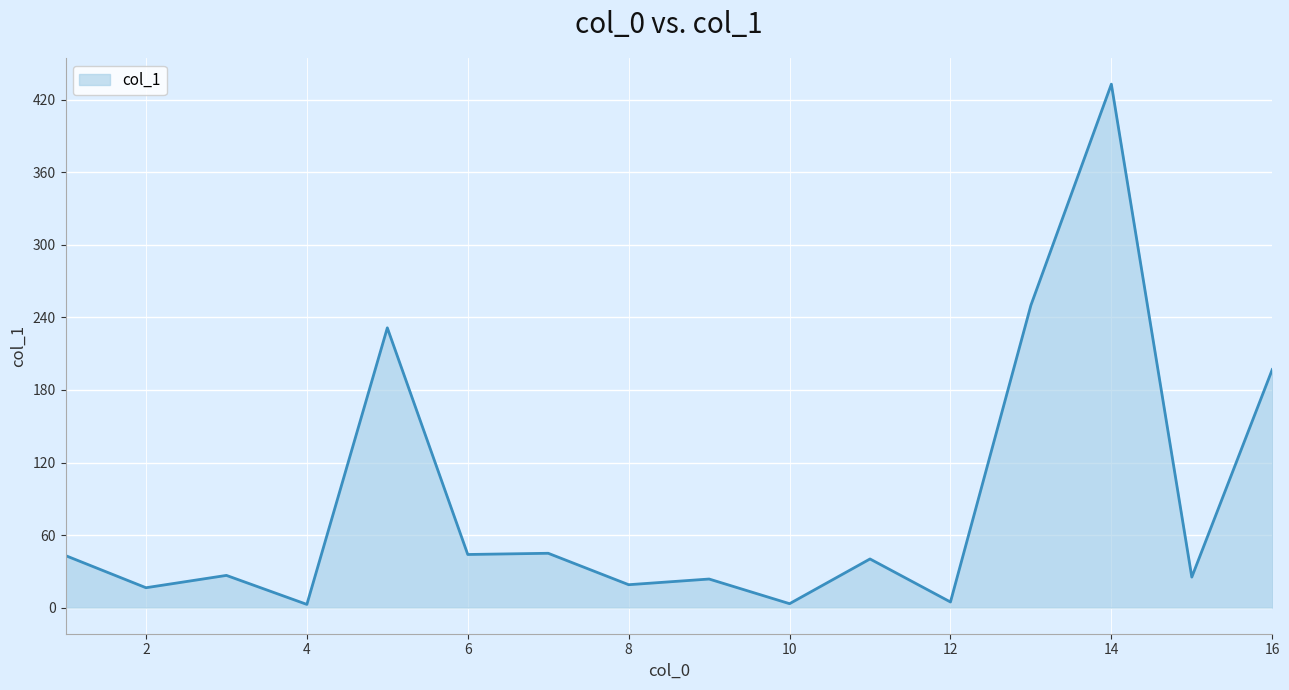

What is the maximum value shown in the chart?

433.0